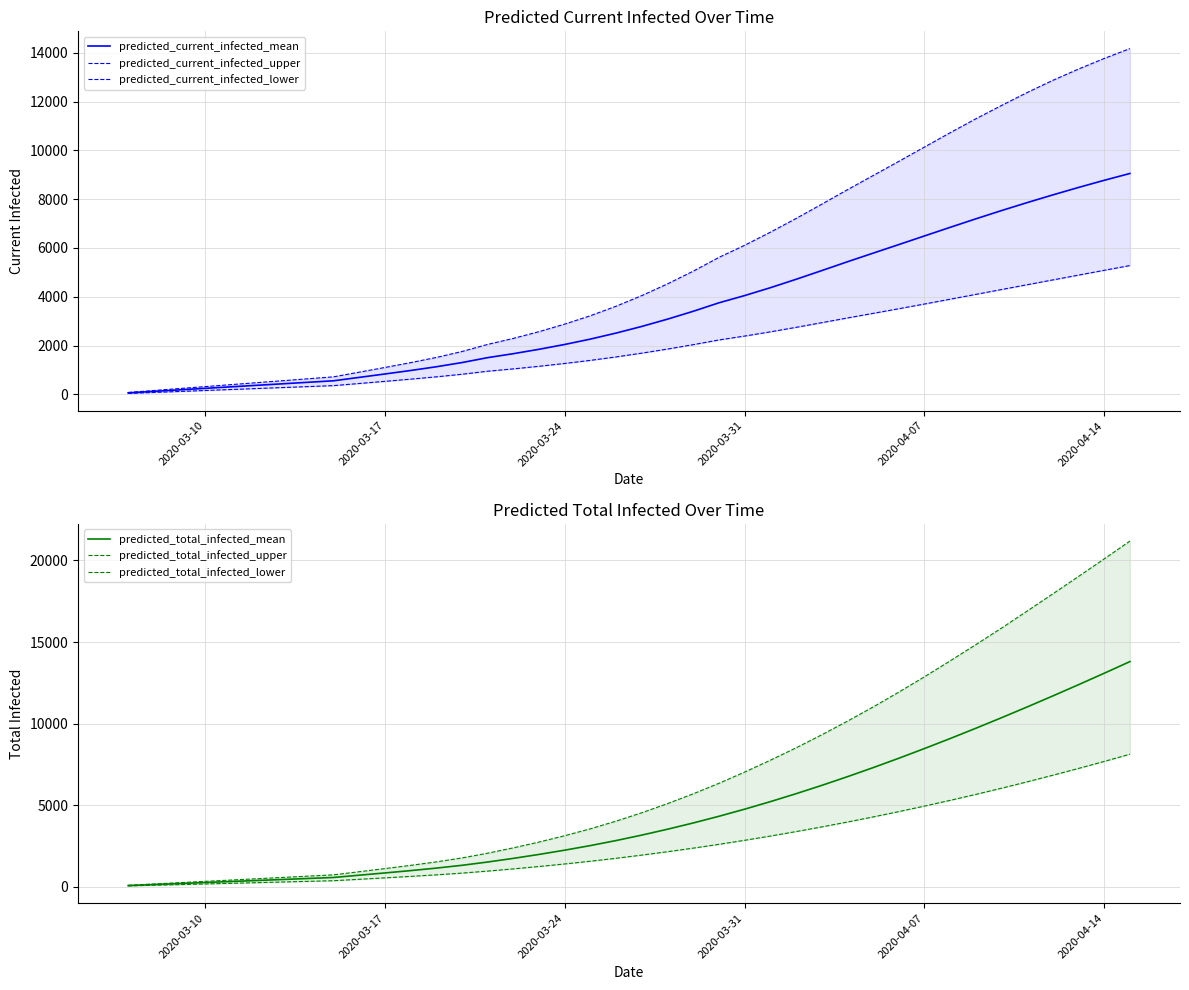

What is the highest value of the predicted_current_infected_mean series?

9052